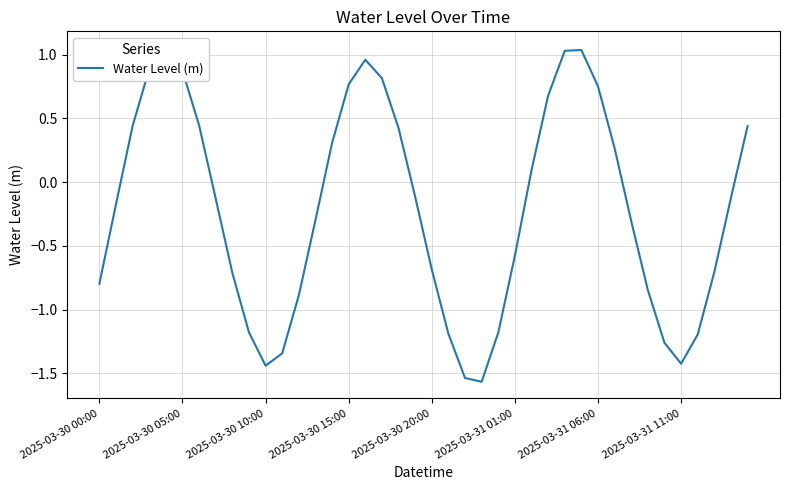

Which has a higher value, 24 or 29?

29